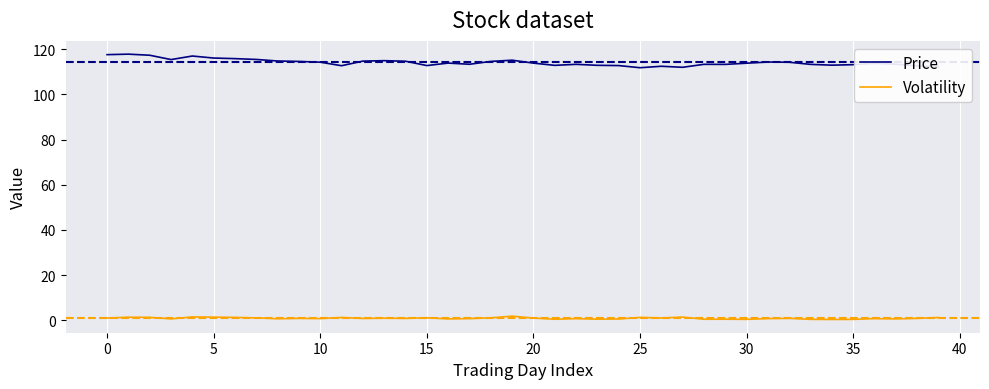

True or false: Price and Volatility cross at least once.

False